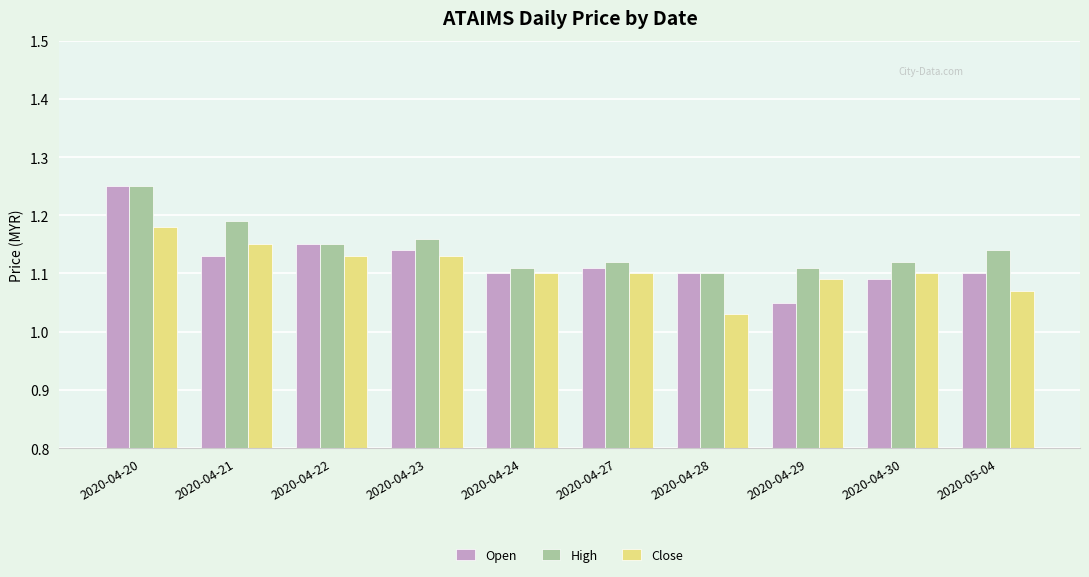

What position from the left is 2020-04-23?

4